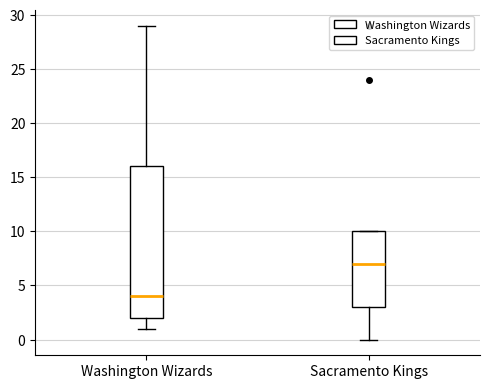

Reading left to right, read every box against the y-axis: the position of its median line, the range the box covers, and the ends of its whiskers. The values are not printed on the chart, so give them approximately, as read against the axis.

Washington Wizards: median 4, box 2 to 16, whiskers 1 to 29
Sacramento Kings: median 7, box 3 to 10, whiskers 0 to 10